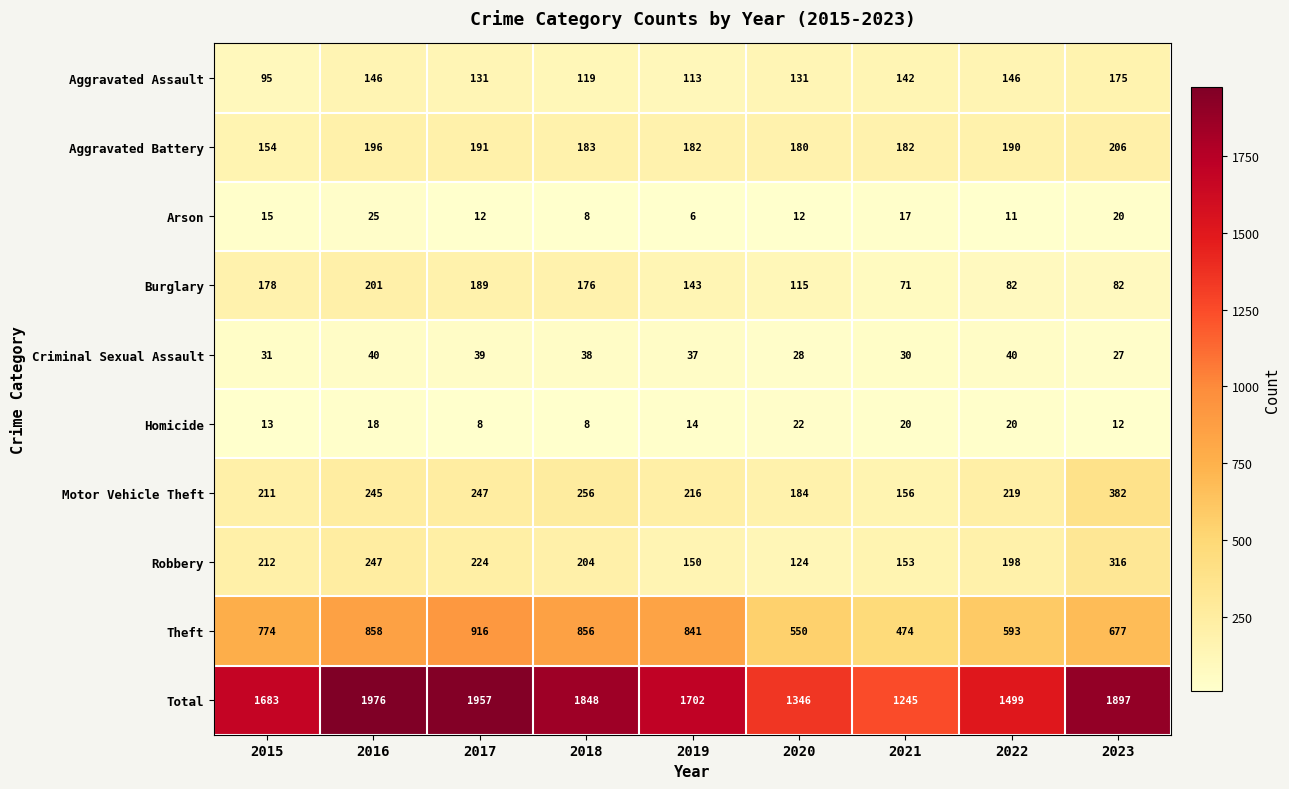

At 2015, list the series in order from largest to smallest.

Total, Theft, Robbery, Motor Vehicle Theft, Burglary, Aggravated Battery, Aggravated Assault, Criminal Sexual Assault, Arson, Homicide